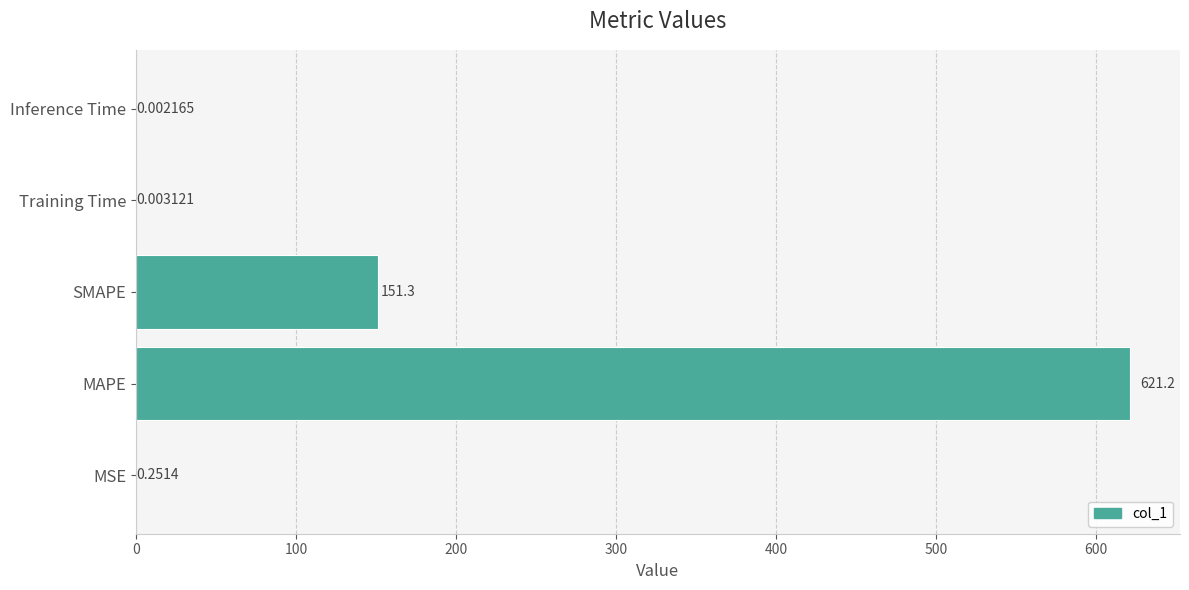

What is the sum of all values?

772.7